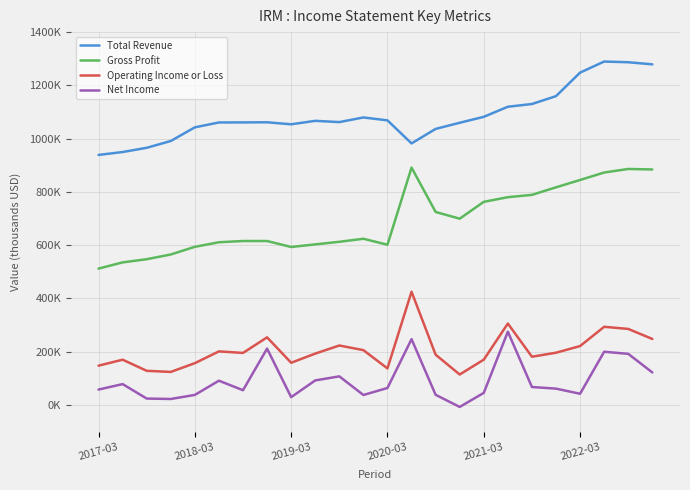

What are all the series names shown in the legend?

Total Revenue, Gross Profit, Operating Income or Loss, Net Income